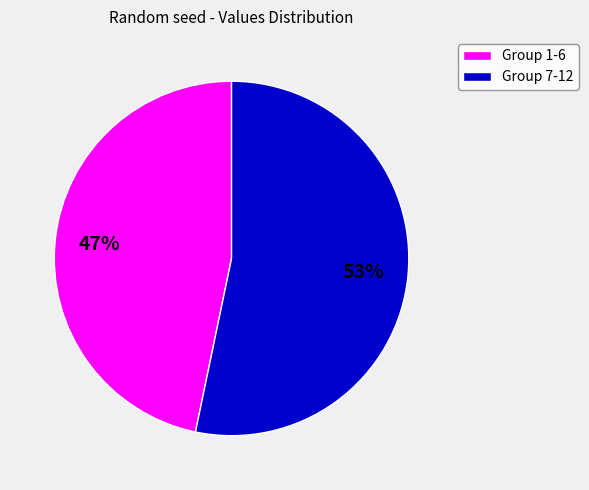

Which category has the biggest portion of the pie?

Group 7-12